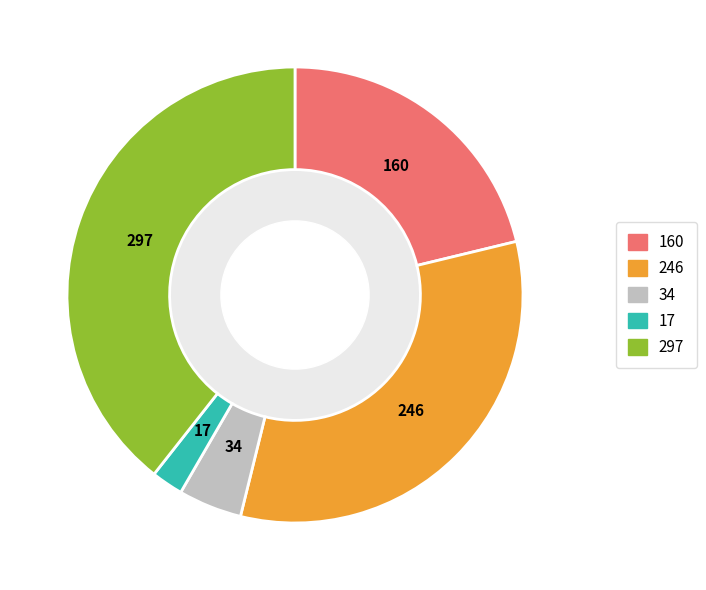

Does any single category account for the majority?

No